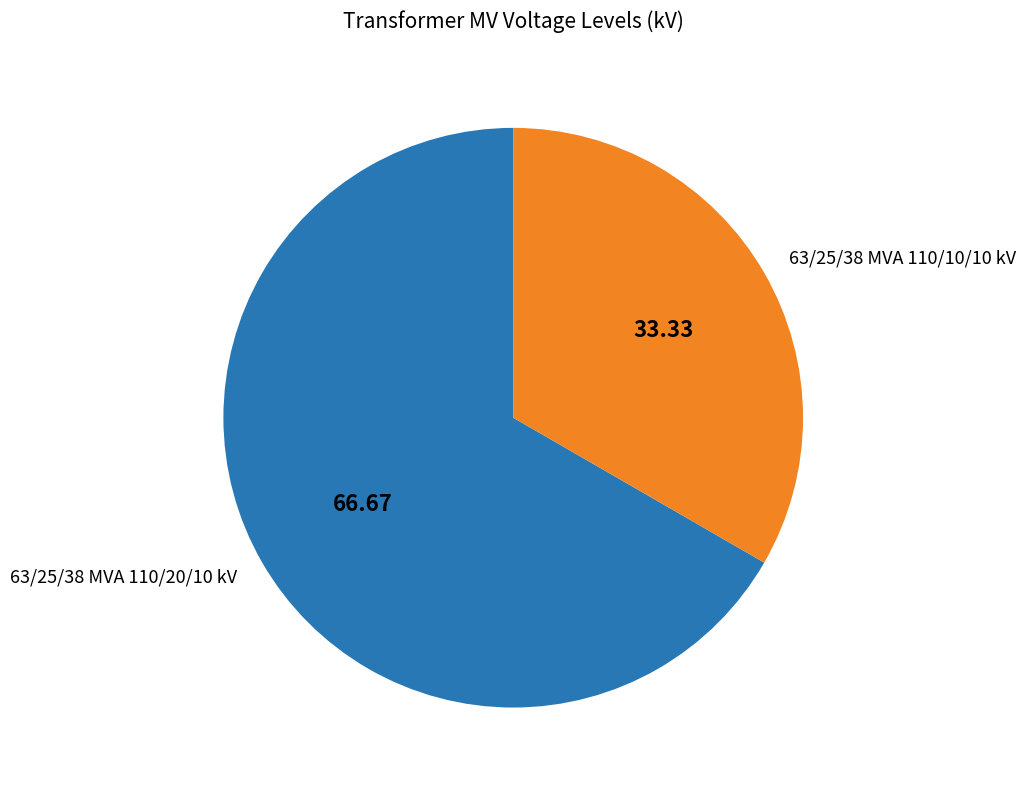

Rank the categories by value from highest to lowest.

63/25/38 MVA 110/20/10 kV, 63/25/38 MVA 110/10/10 kV